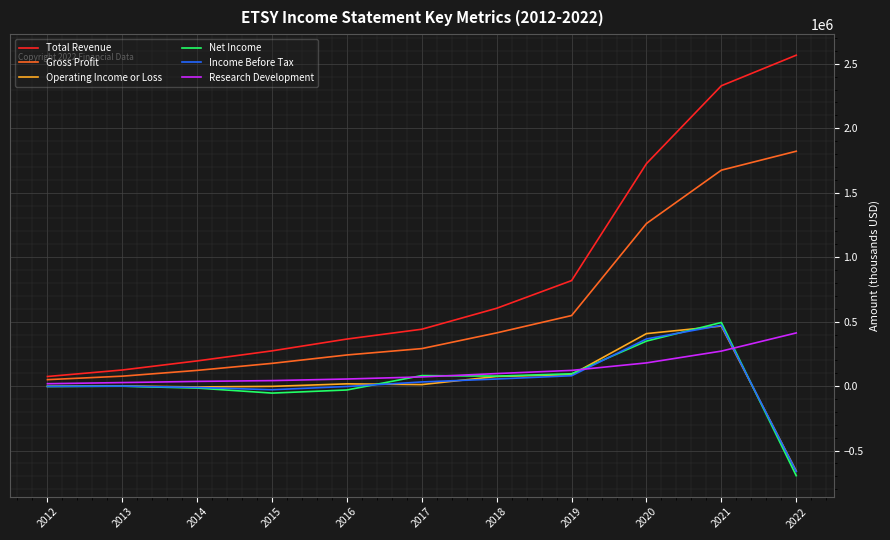

After their last crossing, which series has the higher values: Operating Income or Loss or Net Income?

Operating Income or Loss